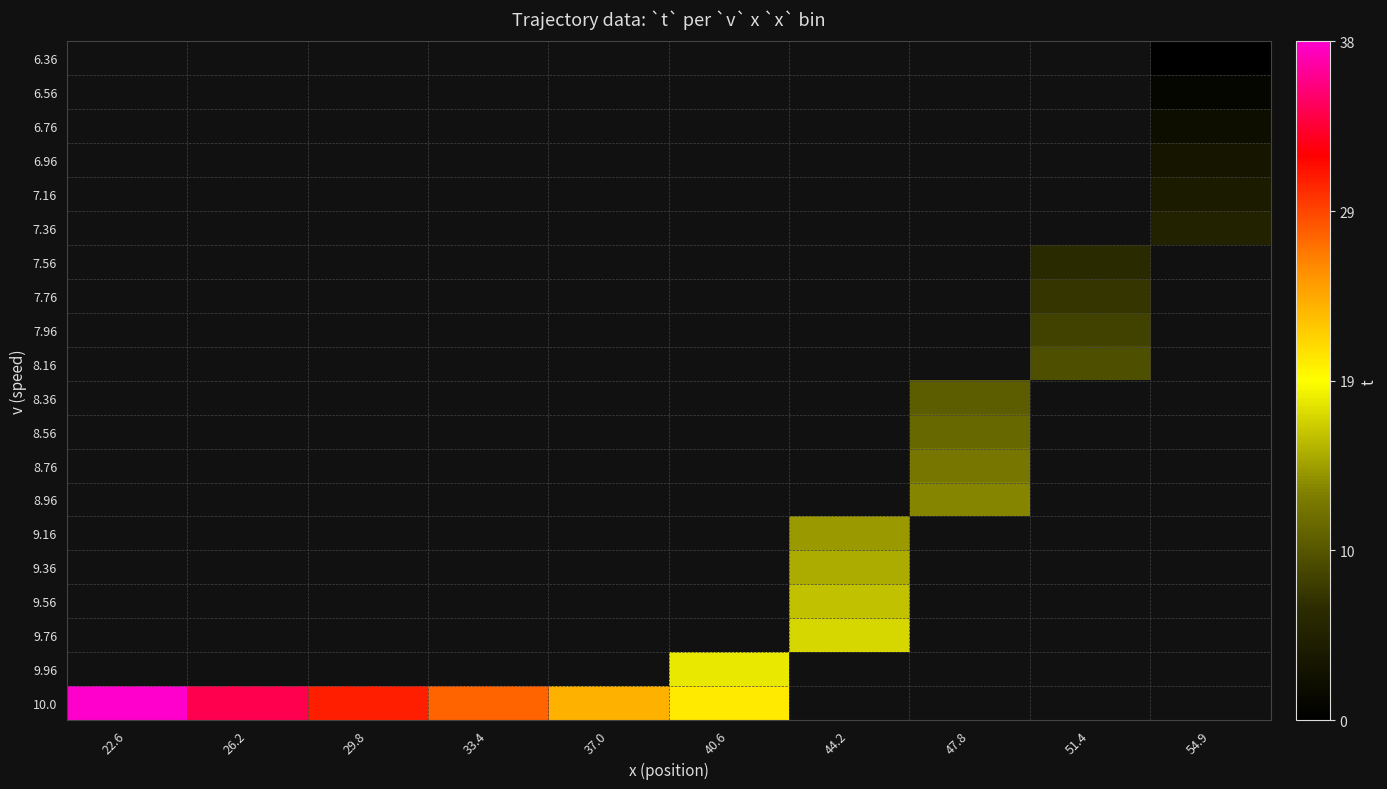

Which has a higher value, 47.8 or 37.0?

37.0